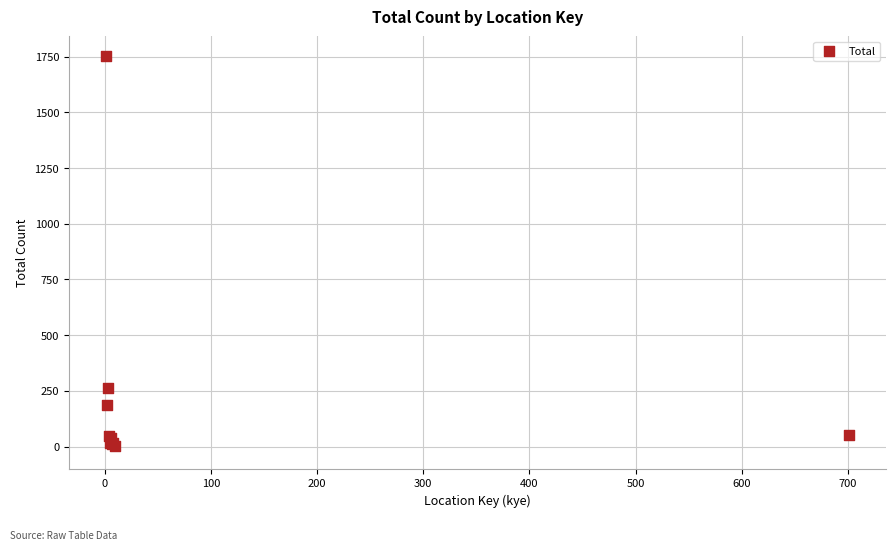

What Y value in the scatter plot is closest to 877?

262